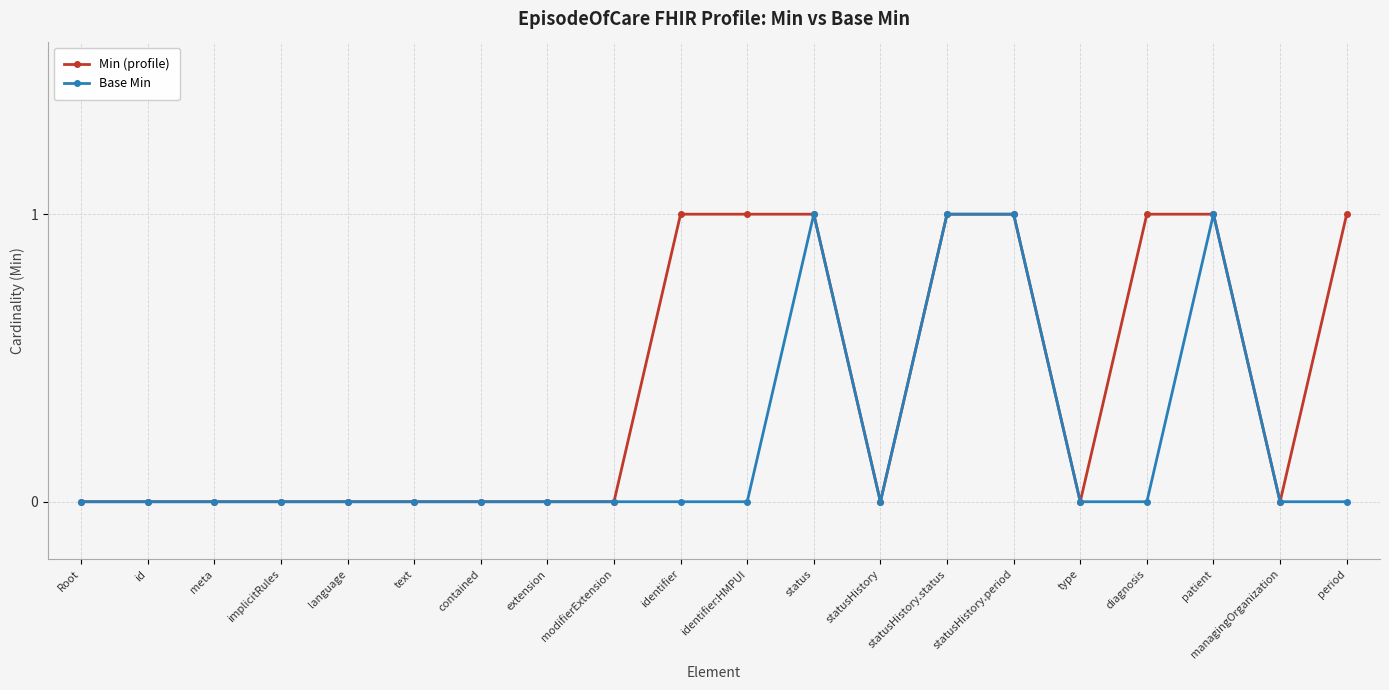

Rank the series by their average value, from highest to lowest.

Min (profile), Base Min